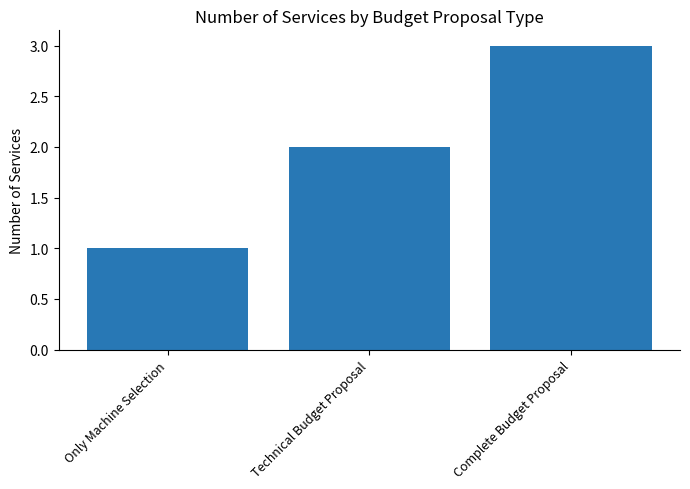

Rank the categories by value from lowest to highest.

Only Machine Selection, Technical Budget Proposal, Complete Budget Proposal